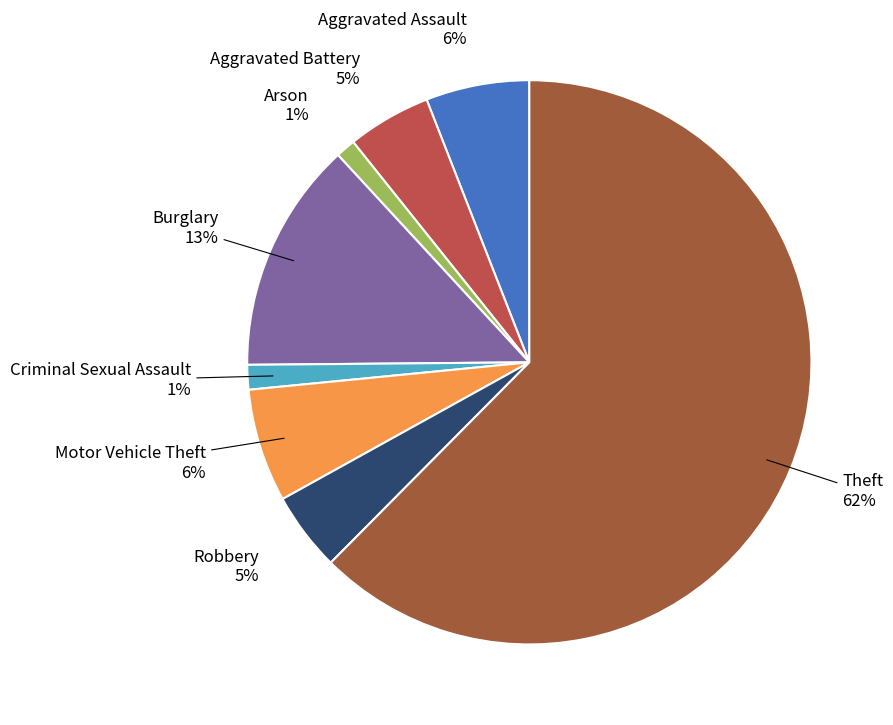

Which category accounts for the majority?

Theft